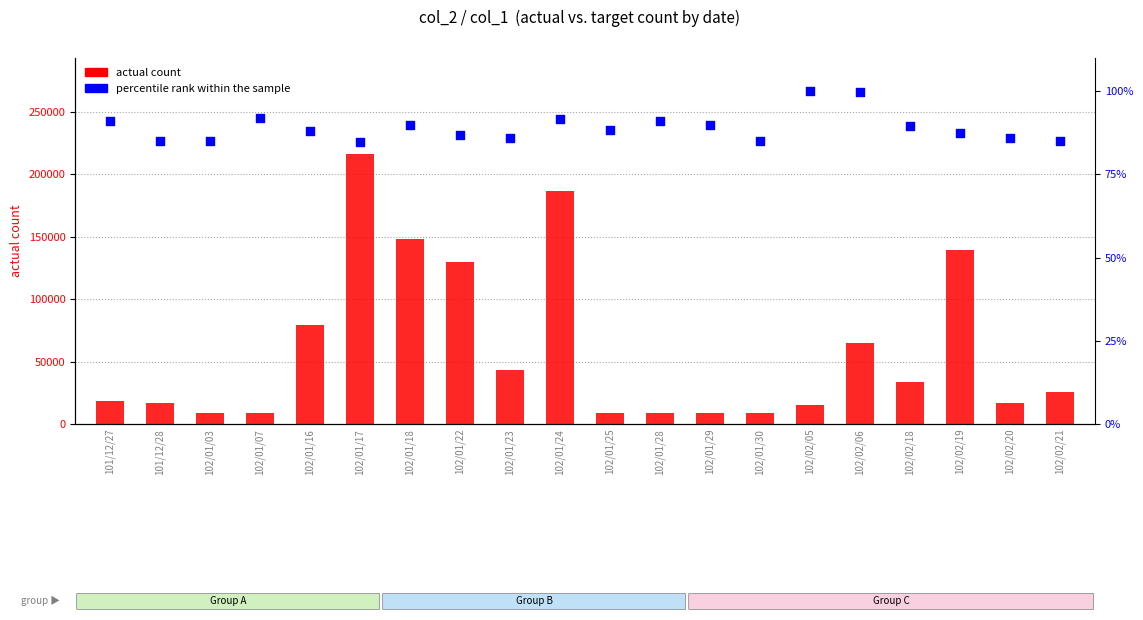

At how many categories does at least one series exceed 62441?

7